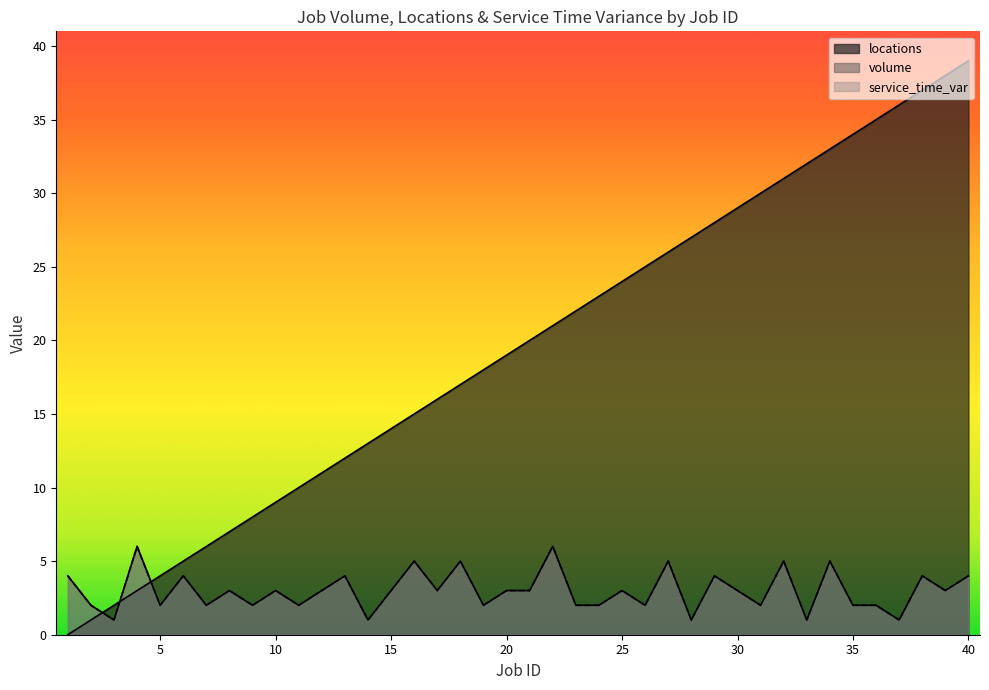

Where does the service_time_var series first go above 3?

1